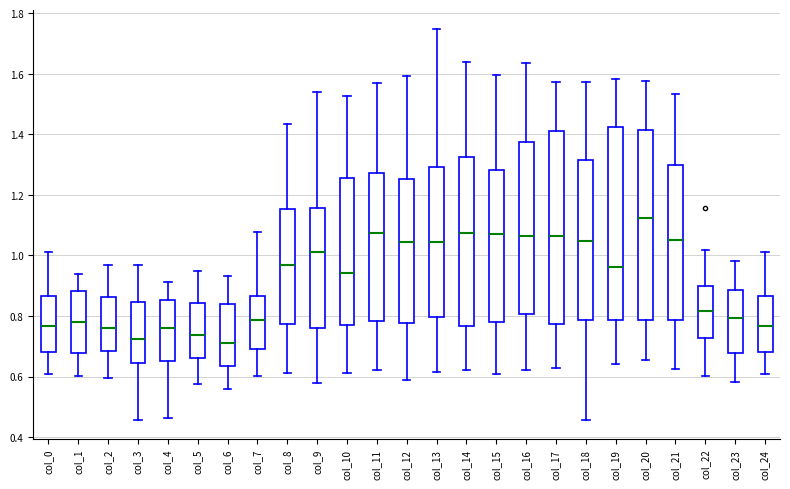

Reading left to right, read every box against the y-axis: the position of its median line, the range the box covers, and the ends of its whiskers. The values are not printed on the chart, so give them approximately, as read against the axis.

col_0: median 0.76, box 0.68 to 0.86, whiskers 0.60 to 1.02
col_1: median 0.78, box 0.68 to 0.88, whiskers 0.60 to 0.94
col_2: median 0.76, box 0.68 to 0.86, whiskers 0.60 to 0.96
col_3: median 0.72, box 0.64 to 0.84, whiskers 0.46 to 0.96
col_4: median 0.76, box 0.66 to 0.86, whiskers 0.46 to 0.92
col_5: median 0.74, box 0.66 to 0.84, whiskers 0.58 to 0.94
col_6: median 0.70, box 0.64 to 0.84, whiskers 0.56 to 0.94
col_7: median 0.78, box 0.68 to 0.86, whiskers 0.60 to 1.08
col_8: median 0.96, box 0.78 to 1.16, whiskers 0.62 to 1.44
col_9: median 1.02, box 0.76 to 1.16, whiskers 0.58 to 1.54
col_10: median 0.94, box 0.78 to 1.26, whiskers 0.62 to 1.52
col_11: median 1.08, box 0.78 to 1.28, whiskers 0.62 to 1.56
col_12: median 1.04, box 0.78 to 1.26, whiskers 0.58 to 1.60
col_13: median 1.04, box 0.80 to 1.30, whiskers 0.62 to 1.74
col_14: median 1.08, box 0.76 to 1.32, whiskers 0.62 to 1.64
col_15: median 1.08, box 0.78 to 1.28, whiskers 0.60 to 1.60
col_16: median 1.06, box 0.80 to 1.38, whiskers 0.62 to 1.64
col_17: median 1.06, box 0.78 to 1.40, whiskers 0.62 to 1.58
col_18: median 1.04, box 0.78 to 1.32, whiskers 0.46 to 1.58
col_19: median 0.96, box 0.78 to 1.42, whiskers 0.64 to 1.58
col_20: median 1.12, box 0.78 to 1.42, whiskers 0.66 to 1.58
col_21: median 1.06, box 0.78 to 1.30, whiskers 0.62 to 1.54
col_22: median 0.82, box 0.72 to 0.90, whiskers 0.60 to 1.02
col_23: median 0.80, box 0.68 to 0.88, whiskers 0.58 to 0.98
col_24: median 0.76, box 0.68 to 0.86, whiskers 0.60 to 1.02